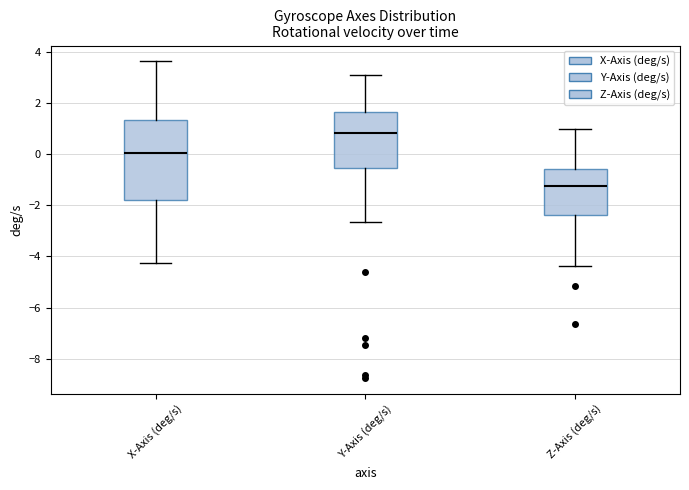

Reading left to right, read every box against the y-axis: the position of its median line, the range the box covers, and the ends of its whiskers. The values are not printed on the chart, so give them approximately, as read against the axis.

X-Axis (deg/s): median 0.0, box -1.8 to 1.4, whiskers -4.2 to 3.6
Y-Axis (deg/s): median 0.8, box -0.6 to 1.6, whiskers -2.6 to 3.0
Z-Axis (deg/s): median -1.2, box -2.4 to -0.6, whiskers -4.4 to 1.0